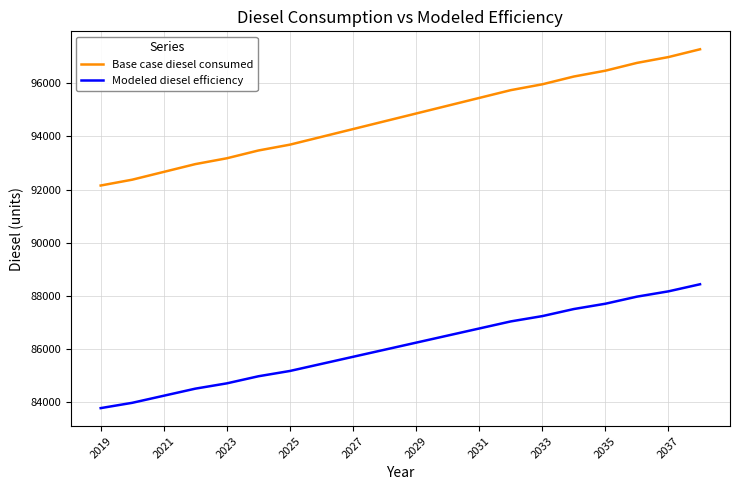

Which series has the widest spread of values?

Base case diesel consumed